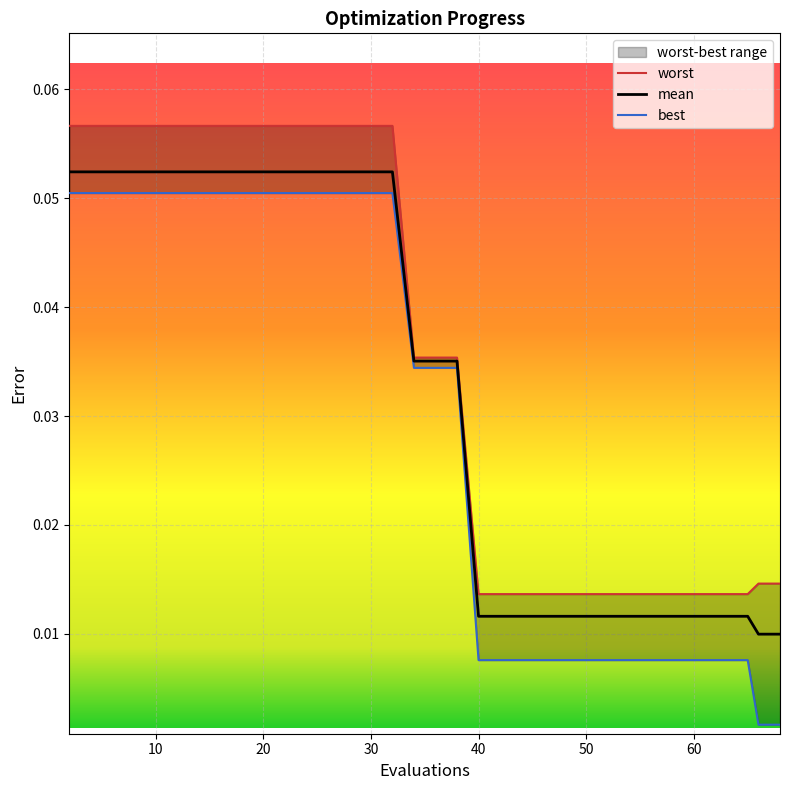

What are all the series names shown in the legend?

worst, mean, best